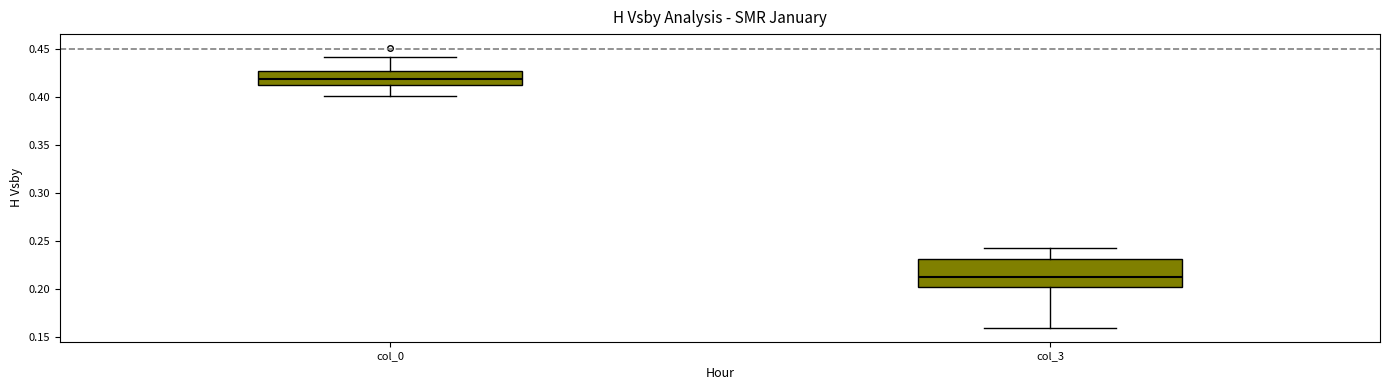

Which box's median line is the lowest?

col_3